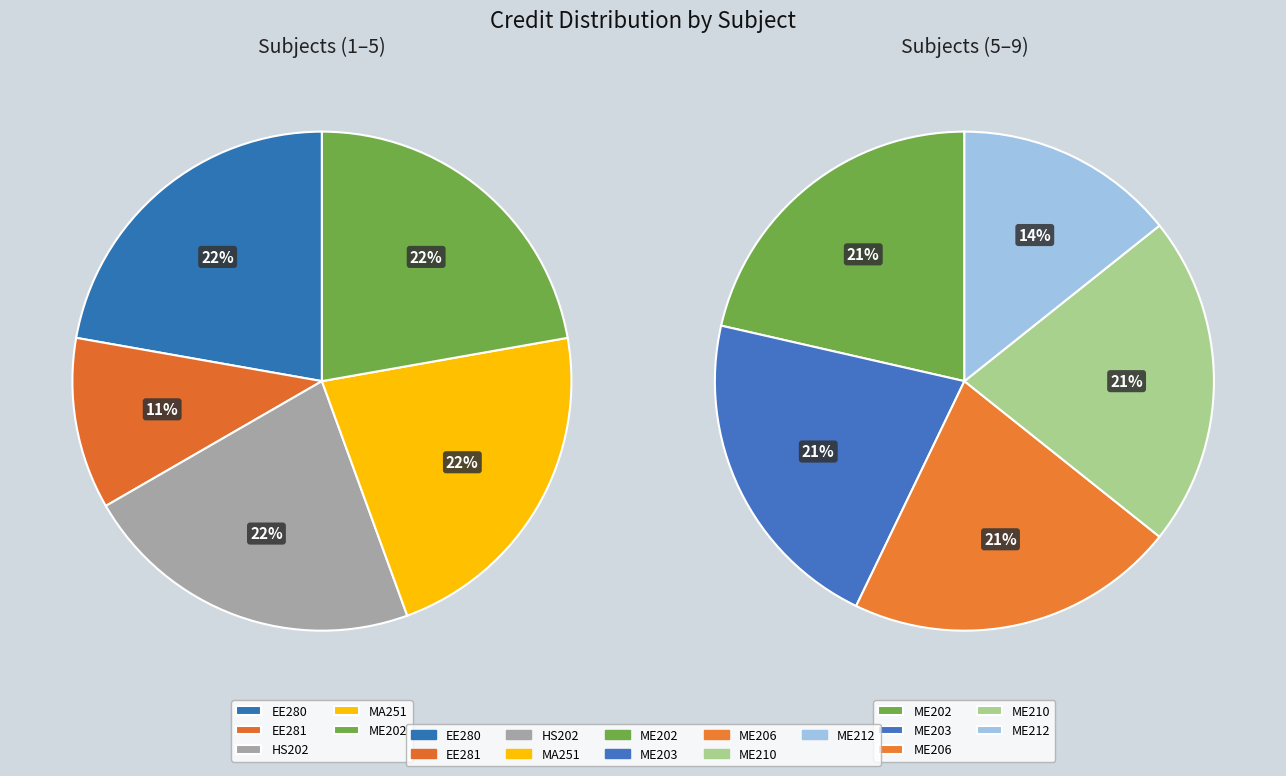

Is it true that EE281 is 1% of the pie?

False